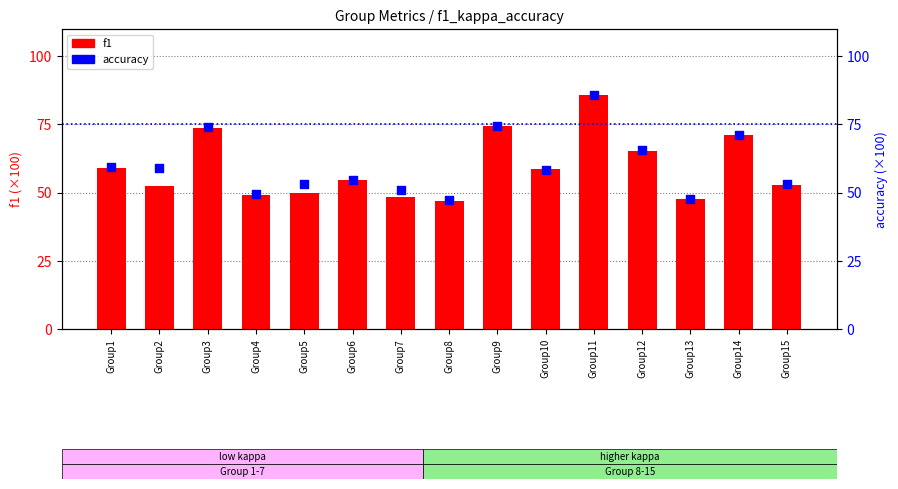

Which series has the widest spread of Y values?

f1